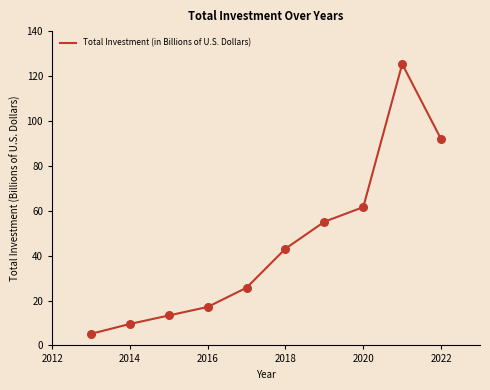

What is the minimum value shown in the chart?

5.2